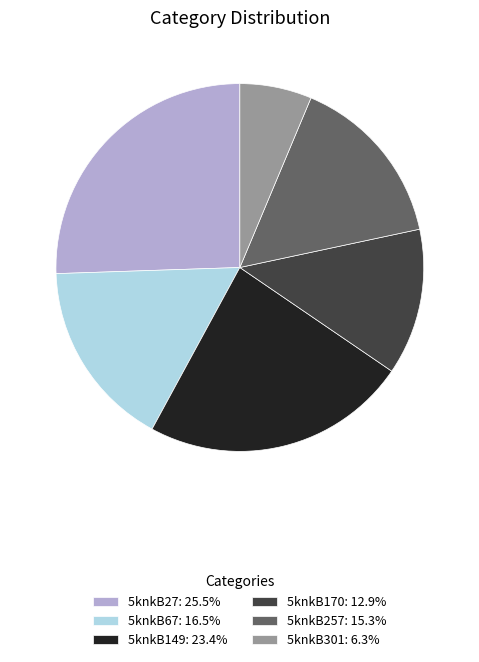

Do 5knkB170: 12.9% and 5knkB67: 16.5% together represent more than half of the pie?

No